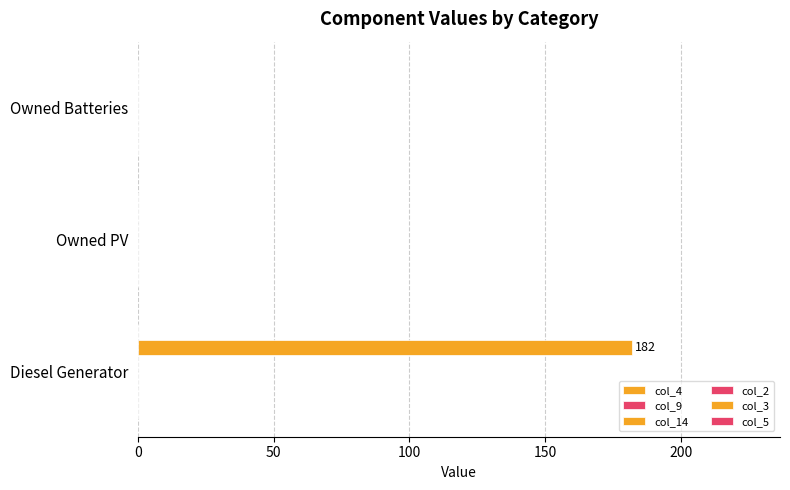

Count the number of categories in the chart.

3